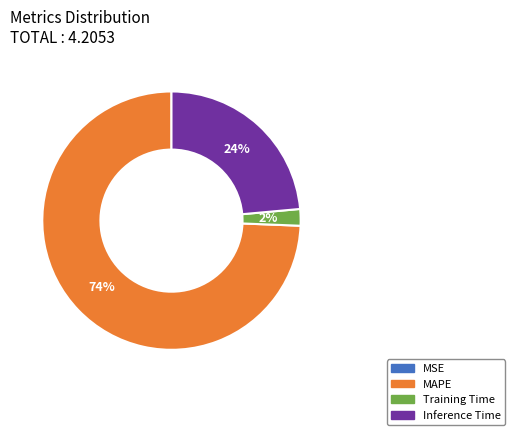

Between Inference Time and Training Time, which is larger?

Inference Time